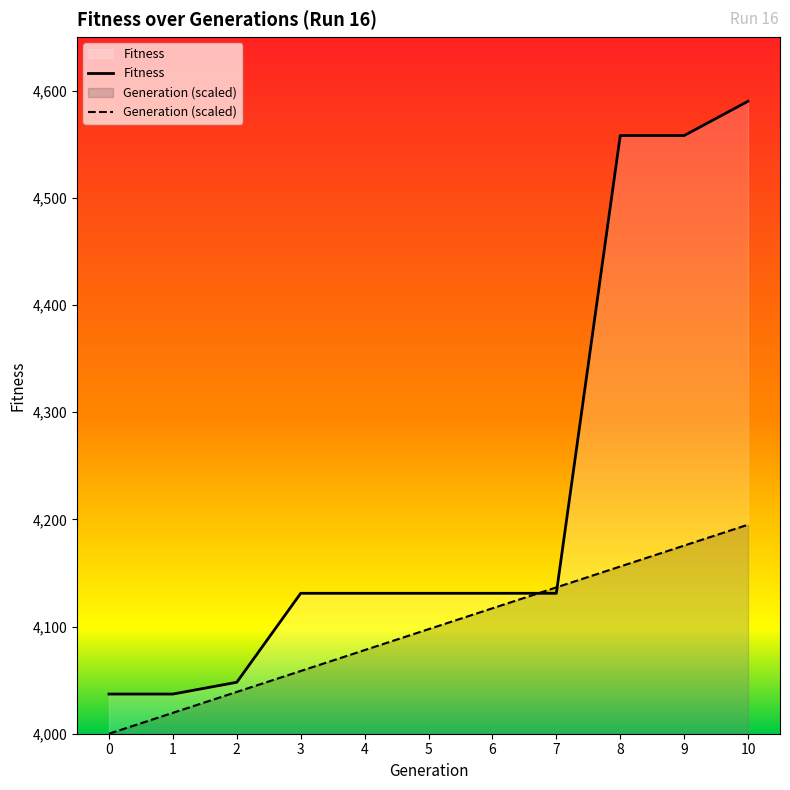

Between 1 and 4, which is larger?

4